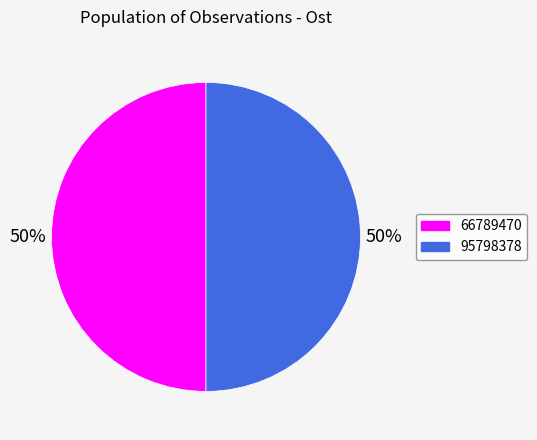

What is the ratio of the value at 66789470 to the value at 95798378?

1.0